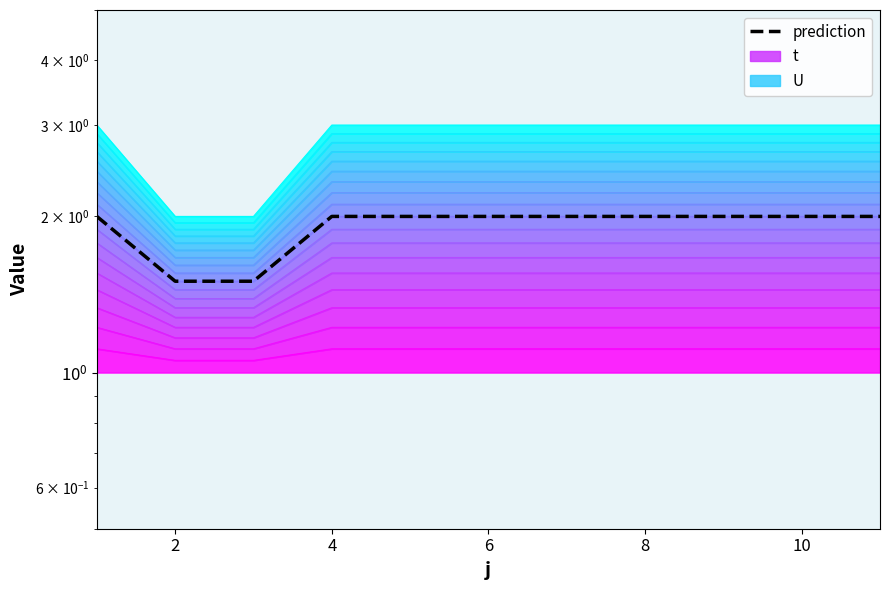

What is the difference between the maximum and minimum values?

0.5